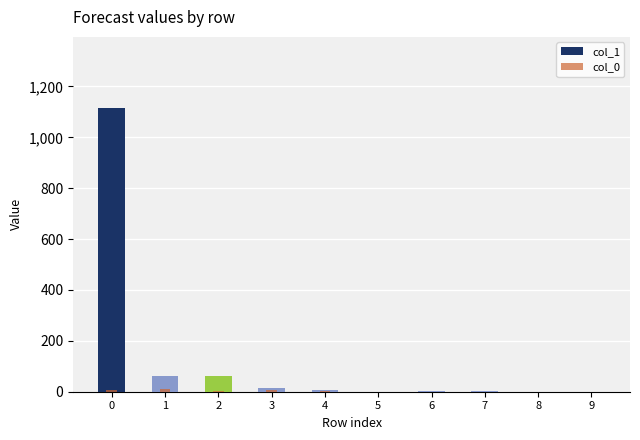

What is the total value across all series at 7?

1